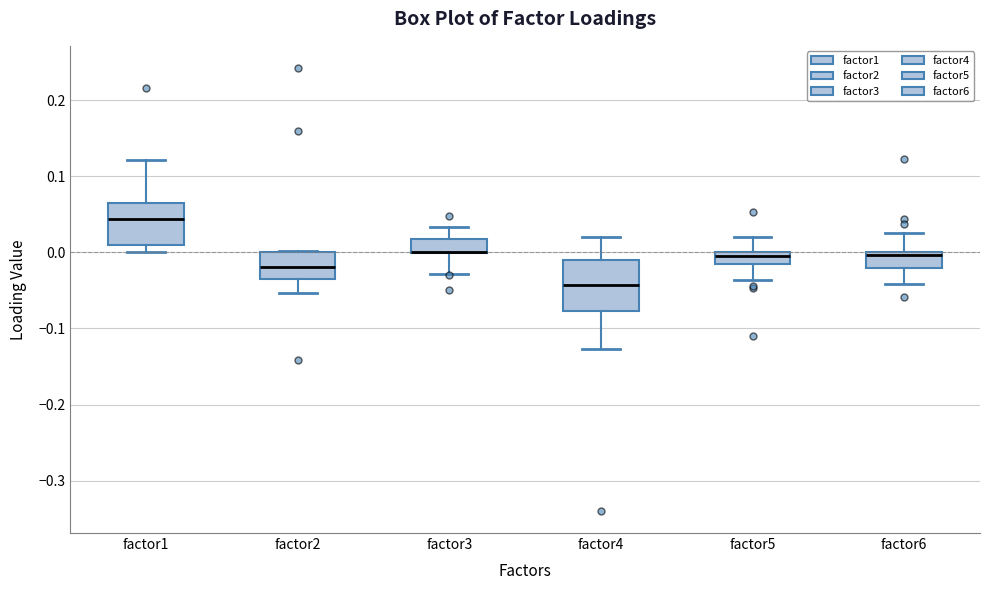

Reading left to right, transcribe this box plot: for each box, give where its median line is, the range the box spans, and where its two whiskers end, as read against the y-axis. The values are not printed on the chart, so give them approximately, as read against the axis.

factor1: median 0.04, box 0.01 to 0.07, whiskers 0.00 to 0.12
factor2: median -0.02, box -0.04 to 0.00, whiskers -0.05 to 0.00
factor3: median 0.00 (drawn on the box's lower edge), box 0.00 to 0.02, whiskers -0.03 to 0.03
factor4: median -0.04, box -0.08 to -0.01, whiskers -0.13 to 0.02
factor5: median -0.01, box -0.02 to 0.00, whiskers -0.04 to 0.02
factor6: median 0.00 (just below the box's upper edge), box -0.02 to 0.00, whiskers -0.04 to 0.03